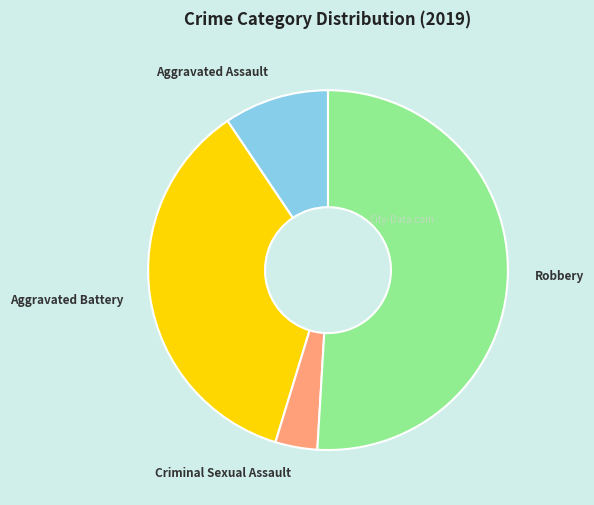

Which category has the biggest portion of the pie?

Robbery